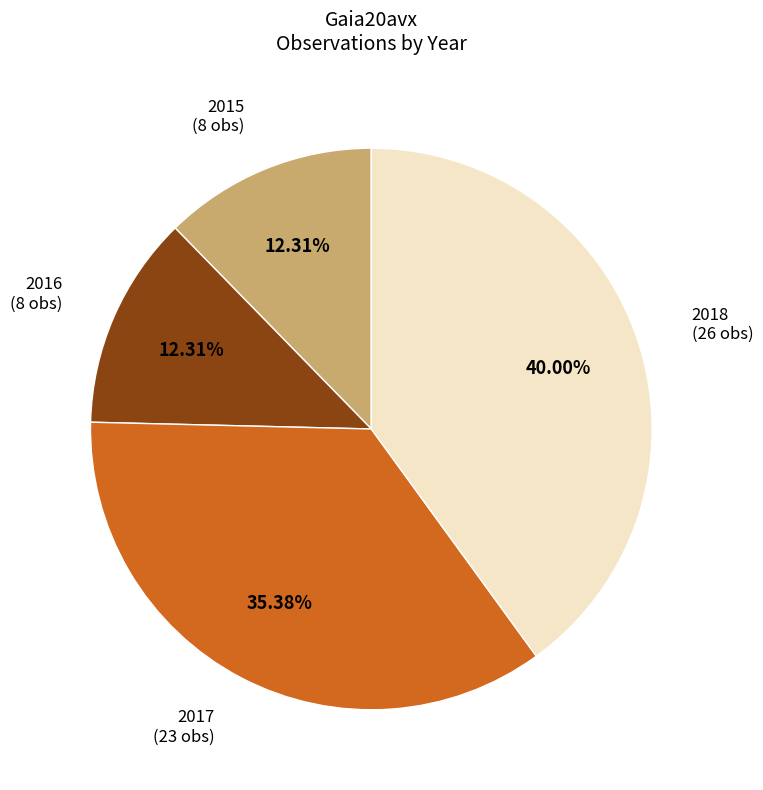

How many slices are in this pie chart?

4